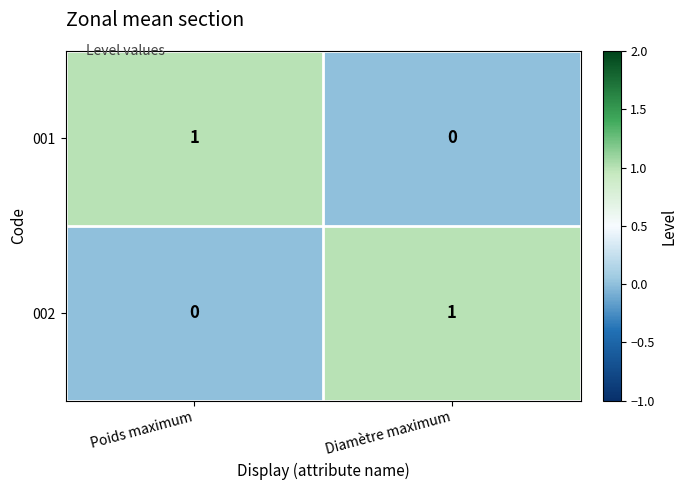

What is the difference between the highest and lowest values at Diamètre maximum?

1